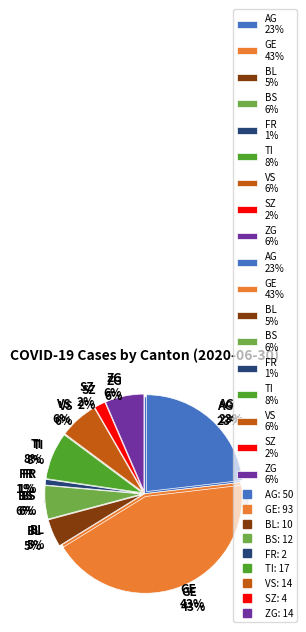

Is it true that VS is 6% of the pie?

True